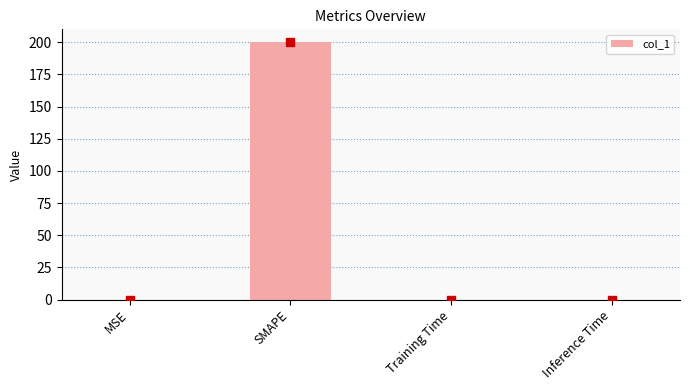

What is the sum of all values?

200.0